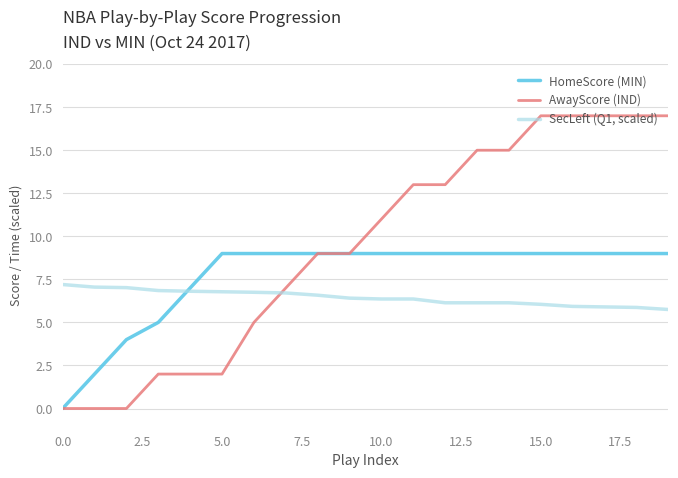

Which series ends up on top after the final intersection of AwayScore (IND) and SecLeft (Q1, scaled)?

AwayScore (IND)